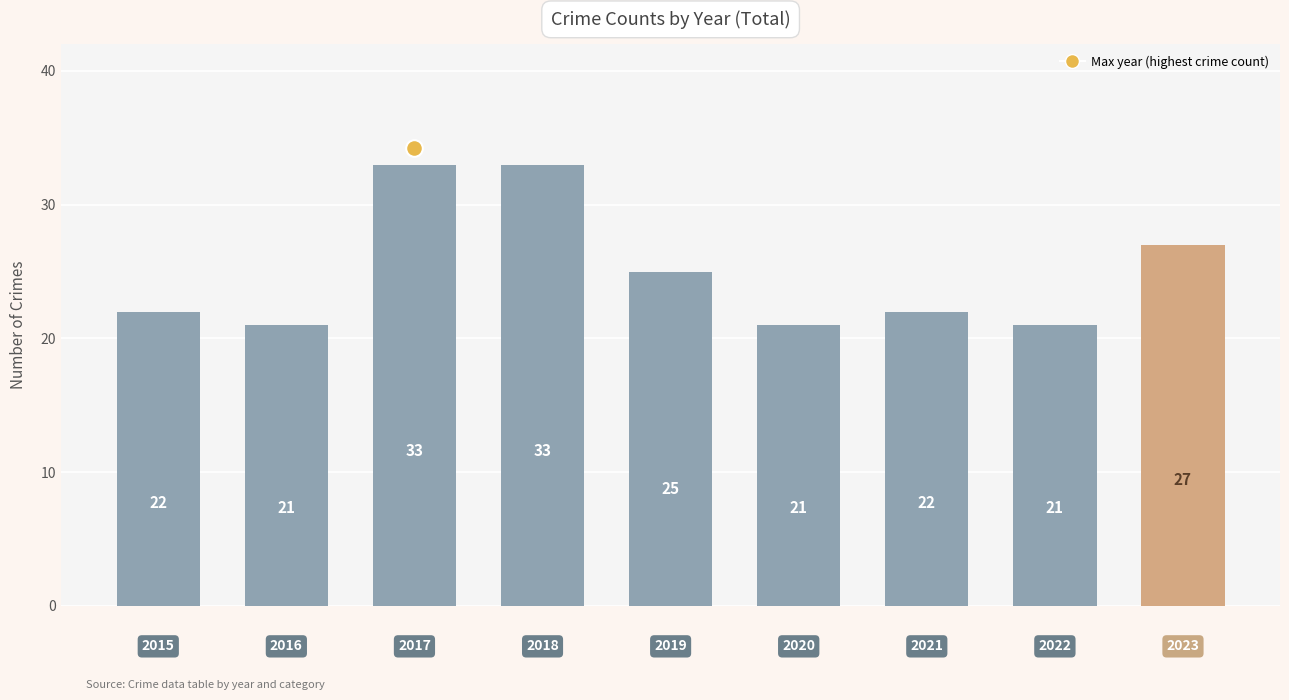

Are the bars grouped side by side (vs. stacked)?

No